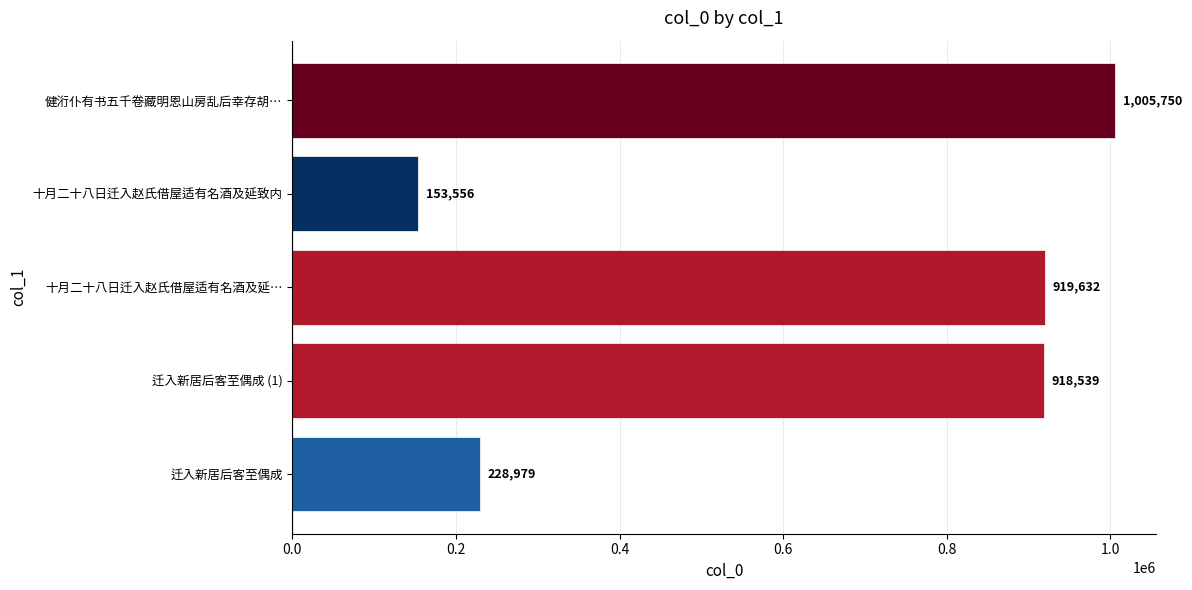

Rank the categories by value from highest to lowest.

健洐仆有书五千卷藏明恩山房乱后幸存胡…, 十月二十八日迁入赵氏借屋适有名酒及延…, 迁入新居后客至偶成 (1), 迁入新居后客至偶成, 十月二十八日迁入赵氏借屋适有名酒及延致内